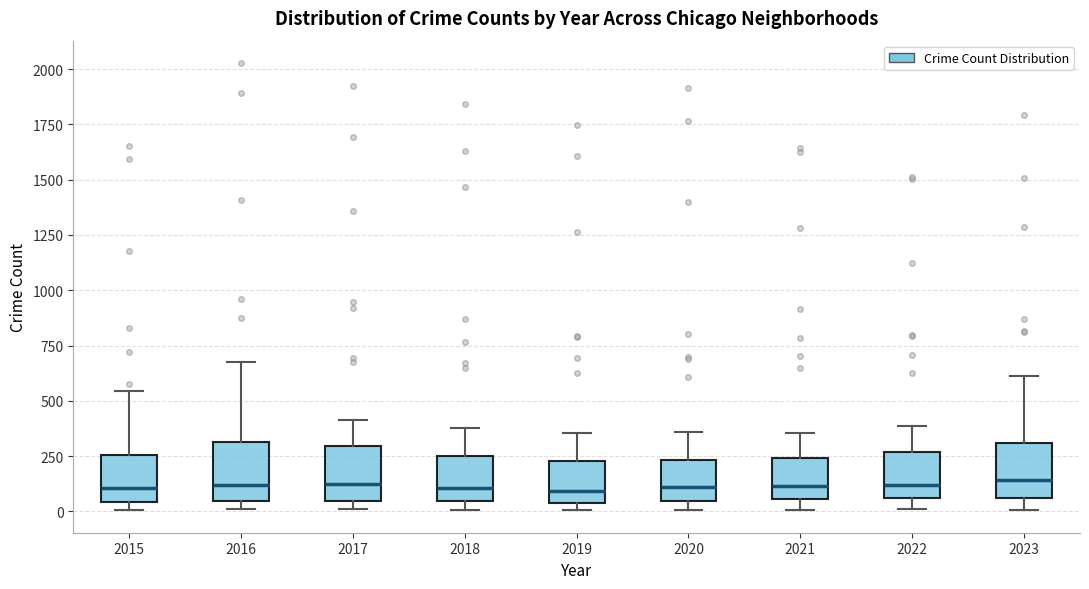

Where is the lower edge of the box at x = 2018 on the y-axis? The values are not printed on the chart, so give them approximately, as read against the axis.

50